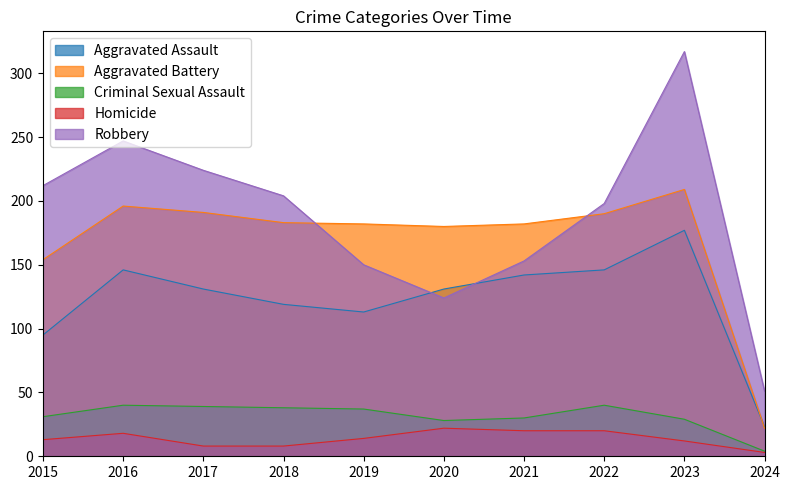

At which category does Aggravated Assault reach its first local valley?

2019